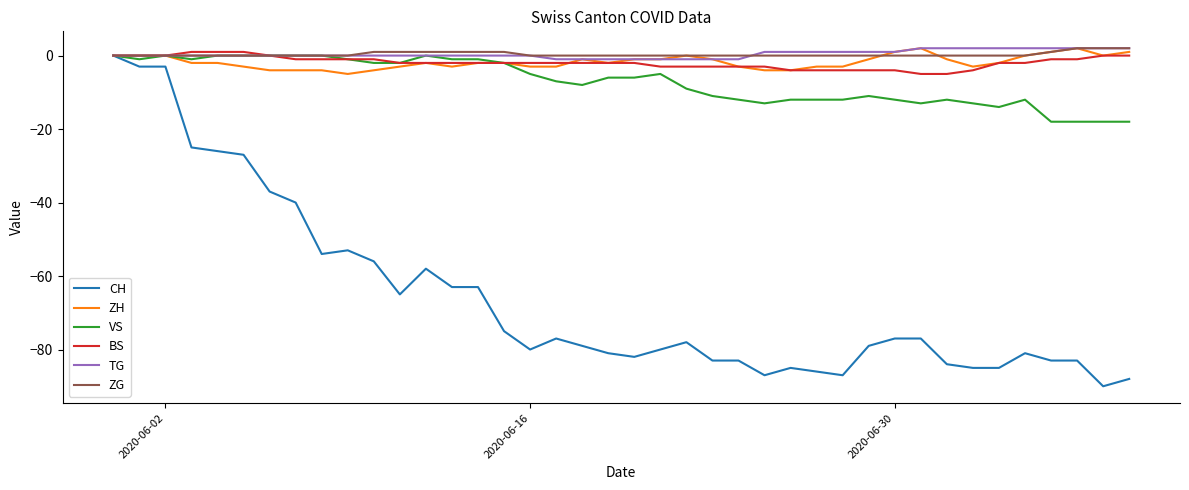

Reading left to right, list all the values displayed in this chart.

CH: 0	-3	-3	-25	-26	-27	-37	-40	-54	-53	-56	-65	-58	-63	-63	-75	-80	-77	-79	-81	-82	-80	-78	-83	-83	-87	-85	-86	-87	-79	-77	-77	-84	-85	-85	-81	-83	-83	-90	-88
ZH: 0	0	0	-2	-2	-3	-4	-4	-4	-5	-4	-3	-2	-3	-2	-2	-3	-3	-1	-2	-1	-1	0	-1	-3	-4	-4	-3	-3	-1	1	2	-1	-3	-2	0	1	2	0	1
VS: 0	-1	0	-1	0	0	0	0	0	-1	-2	-2	0	-1	-1	-2	-5	-7	-8	-6	-6	-5	-9	-11	-12	-13	-12	-12	-12	-11	-12	-13	-12	-13	-14	-12	-18	-18	-18	-18
BS: 0	0	0	1	1	1	0	-1	-1	-1	-1	-2	-2	-2	-2	-2	-2	-2	-2	-2	-2	-3	-3	-3	-3	-3	-4	-4	-4	-4	-4	-5	-5	-4	-2	-2	-1	-1	0	0
TG: 0	0	0	0	0	0	0	0	0	0	0	0	0	0	0	0	0	-1	-1	-1	-1	-1	-1	-1	-1	1	1	1	1	1	1	2	2	2	2	2	2	2	2	2
ZG: 0	0	0	0	0	0	0	0	0	0	1	1	1	1	1	1	0	0	0	0	0	0	0	0	0	0	0	0	0	0	0	0	0	0	0	0	1	2	2	2